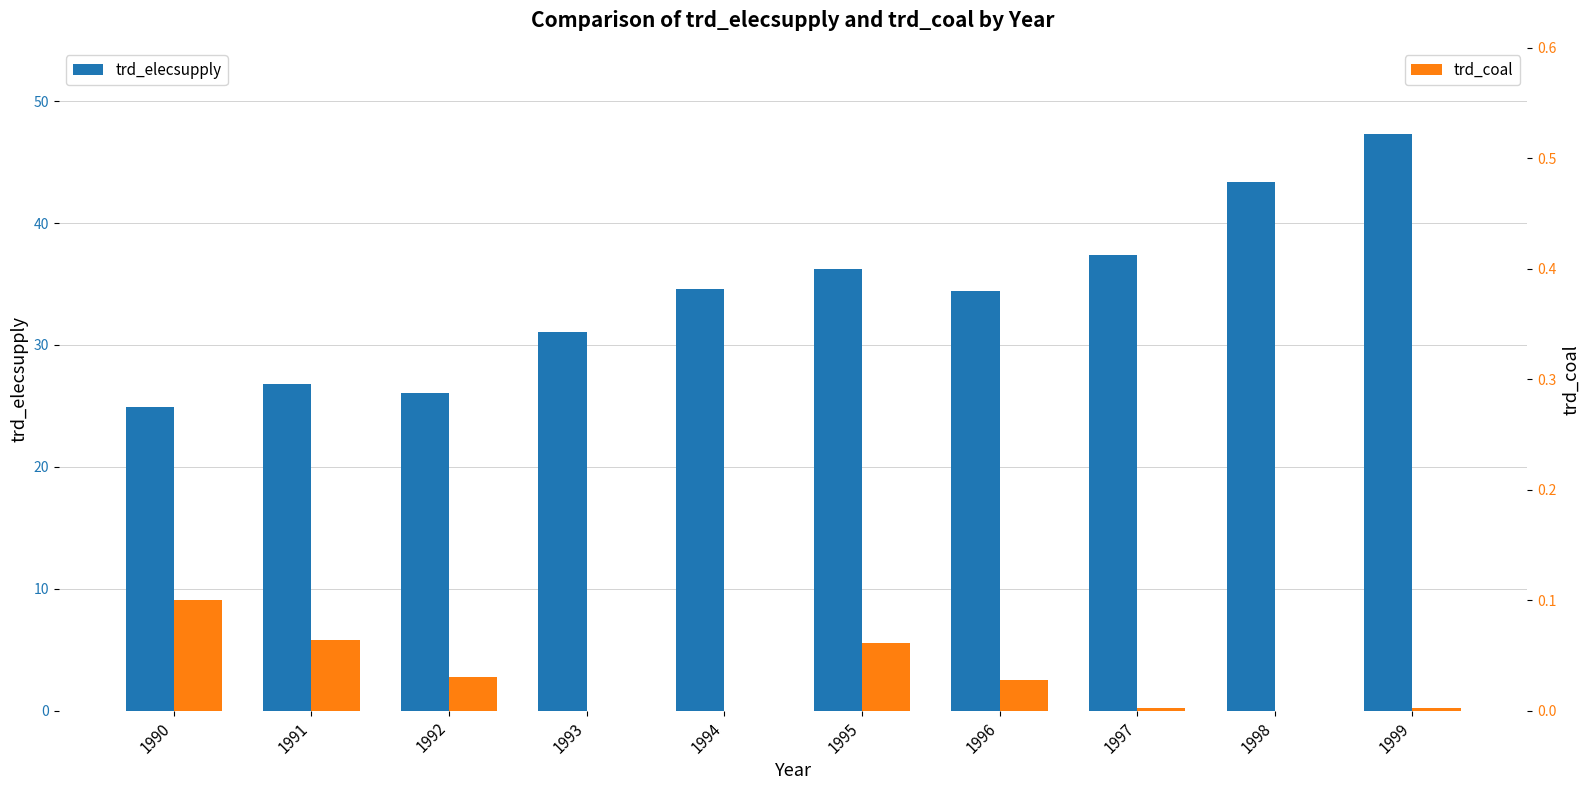

At which category does the chart reach its peak across all series?

1999